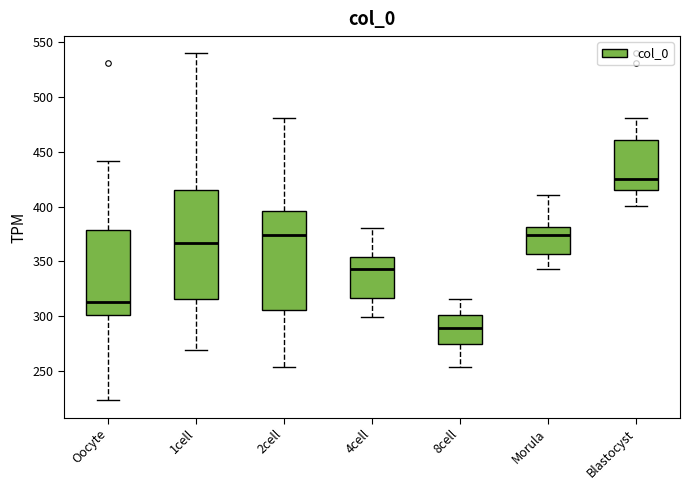

Reading left to right, transcribe this box plot: for each box, give where its median line is, the range the box spans, and where its two whiskers end, as read against the y-axis. The values are not printed on the chart, so give them approximately, as read against the axis.

Oocyte: median 315, box 300 to 380, whiskers 225 to 440
1cell: median 365, box 315 to 415, whiskers 270 to 540
2cell: median 375, box 305 to 395, whiskers 255 to 480
4cell: median 345, box 315 to 355, whiskers 300 to 380
8cell: median 290, box 275 to 300, whiskers 255 to 315
Morula: median 375, box 355 to 380, whiskers 345 to 410
Blastocyst: median 425, box 415 to 460, whiskers 400 to 480